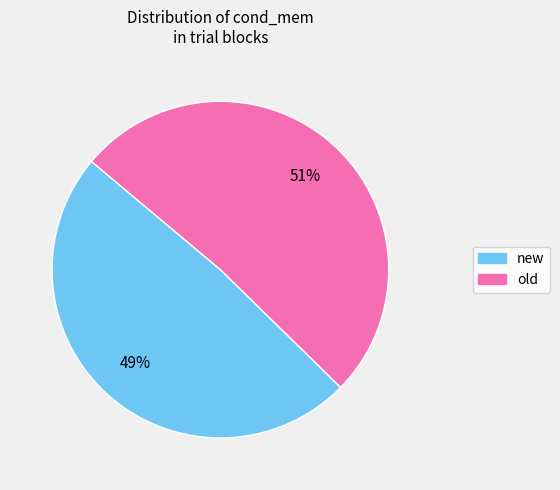

Combined, do new and old account for over 50%?

Yes